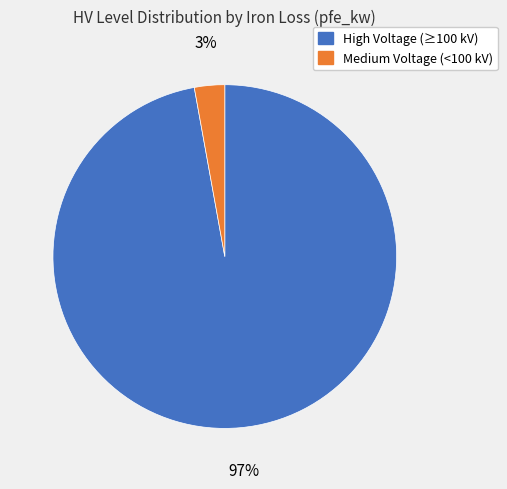

To the nearest percent, what is the difference between the largest and smallest slice percentages?

94%